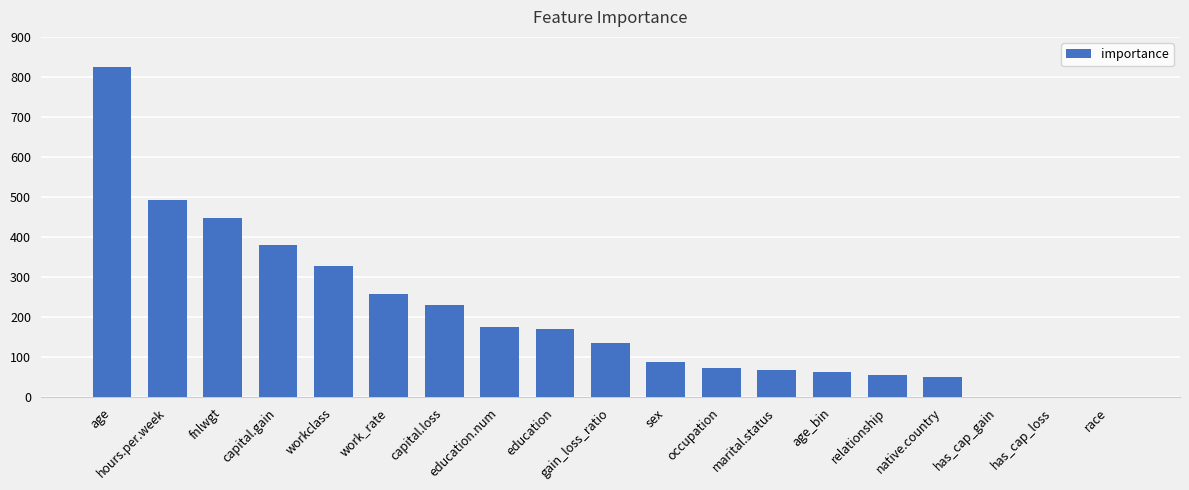

What is the greatest value displayed?

824